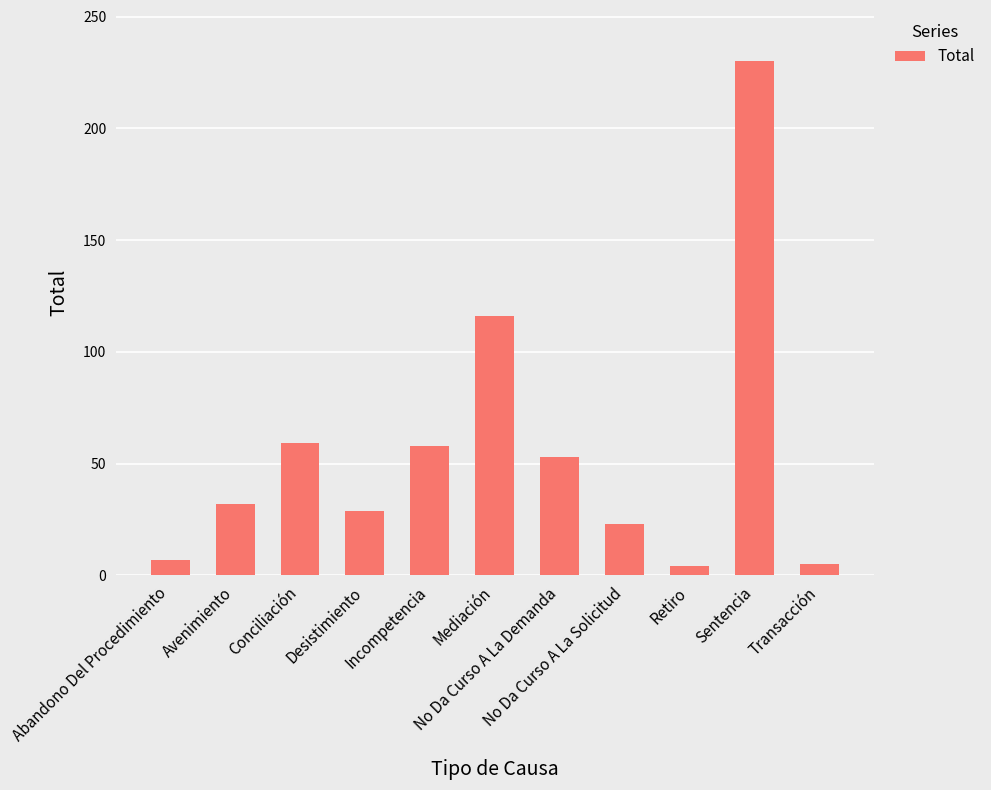

What is the label of the 3rd bar from the left?

Conciliación